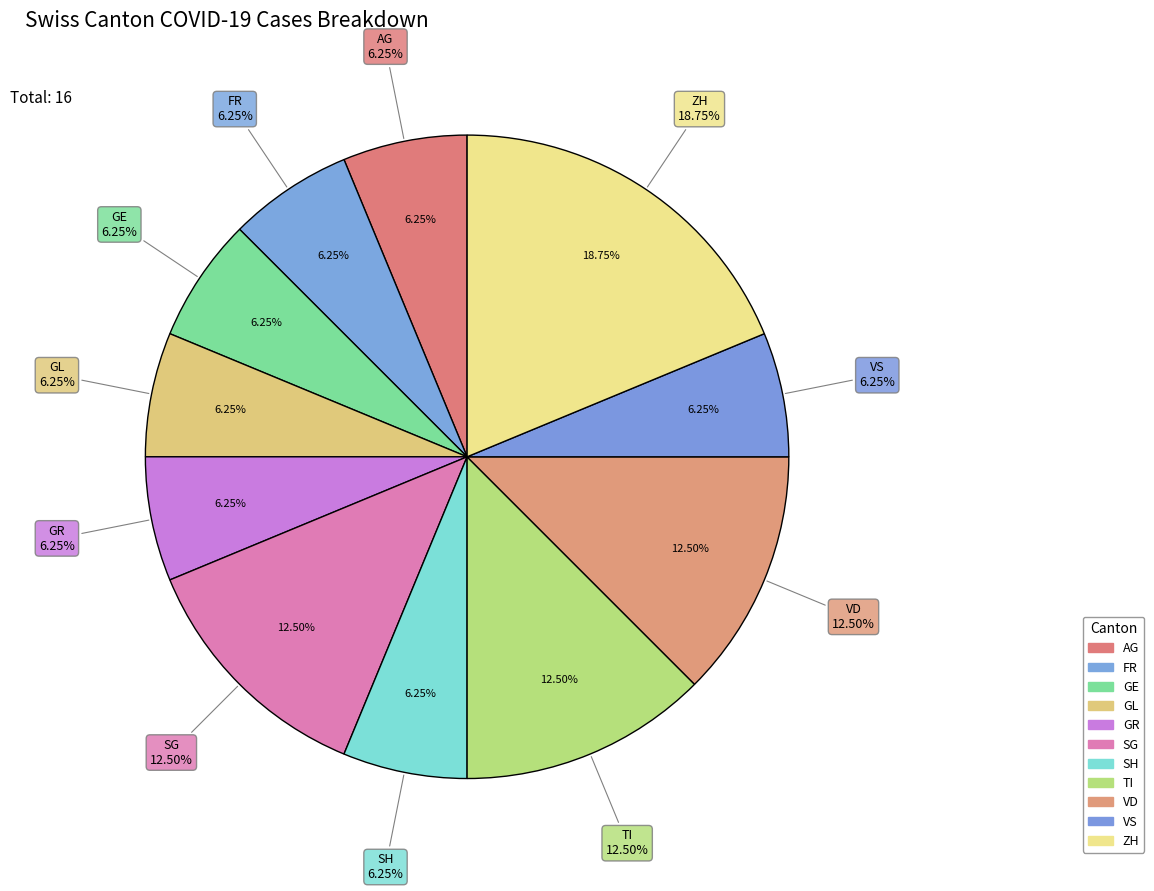

Does 2020-06-10 represent more than half of the total?

No